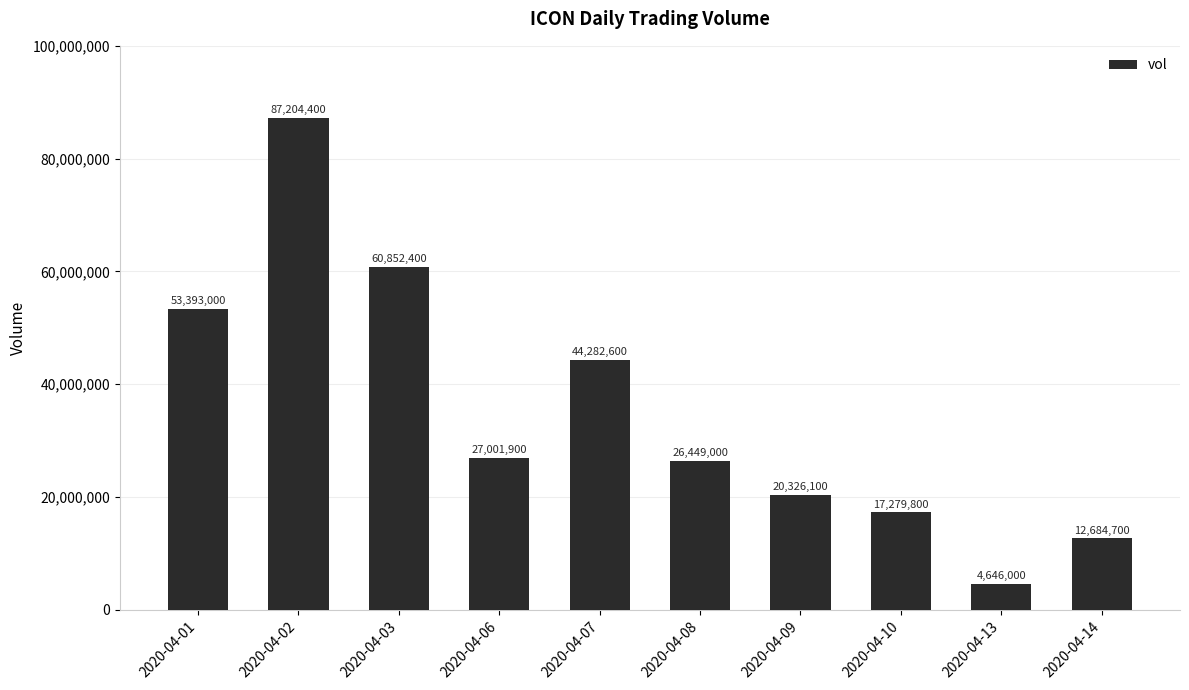

What is the smallest value displayed?

4646000